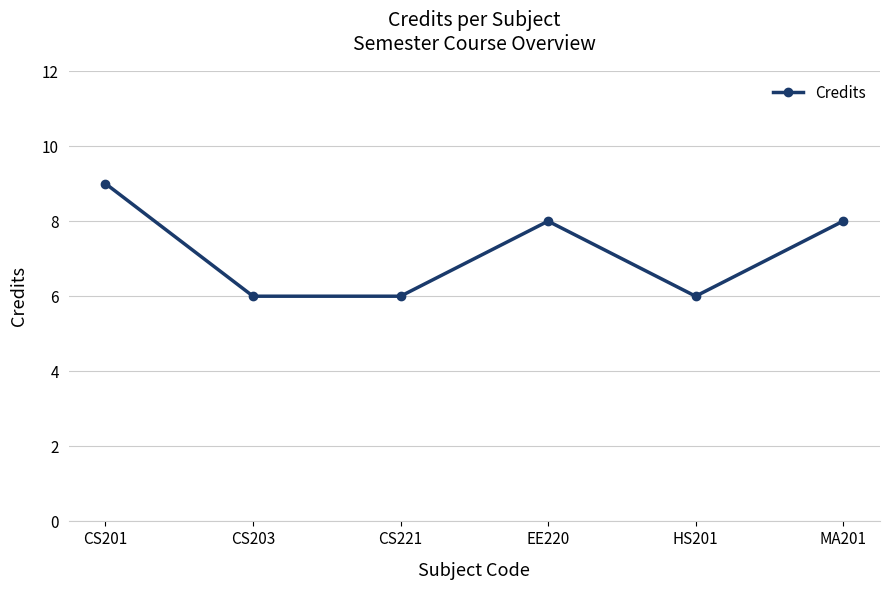

At which category does the data reach its first local peak?

EE220